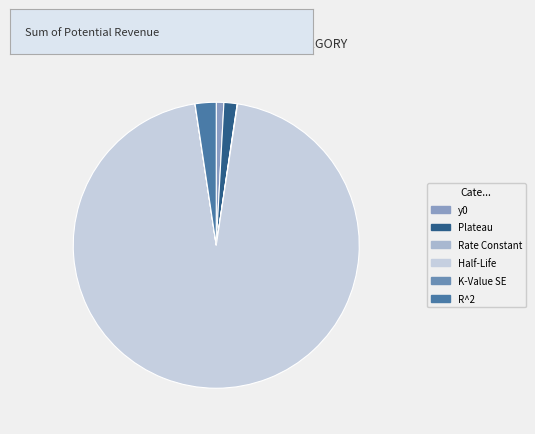

Which slice is the smallest?

K-Value SE